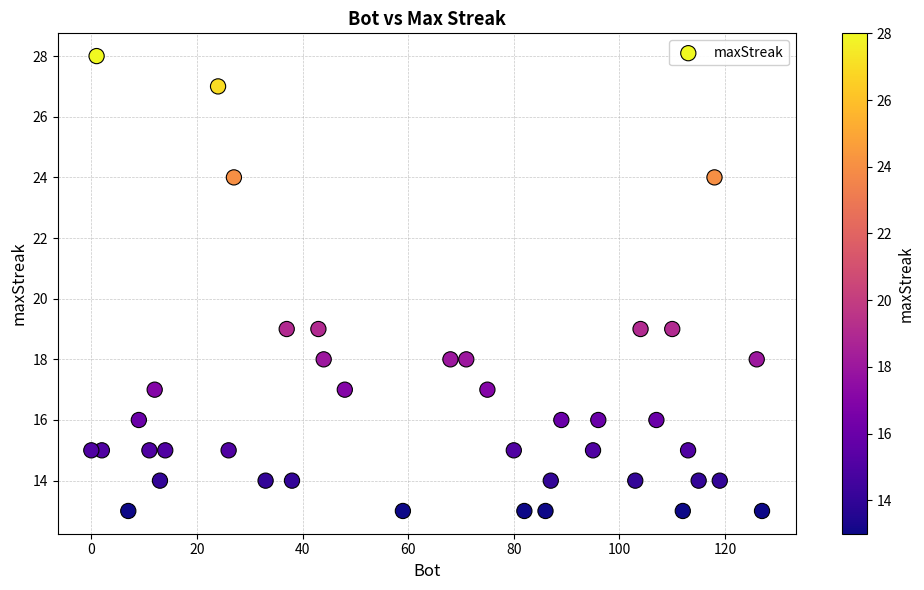

What is the range of X values (max minus min)?

127